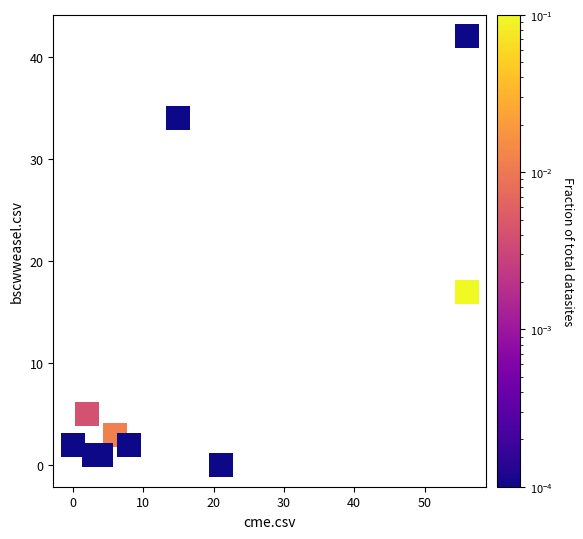

What Y value in the scatter plot is closest to 21?

17